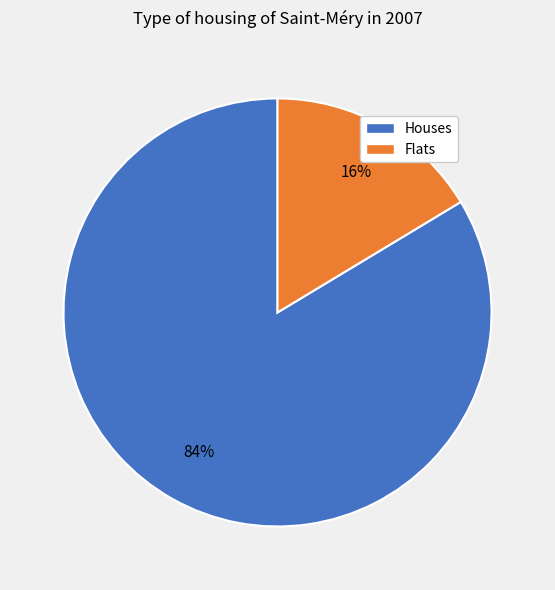

To the nearest percent, what is the average slice percentage?

50%